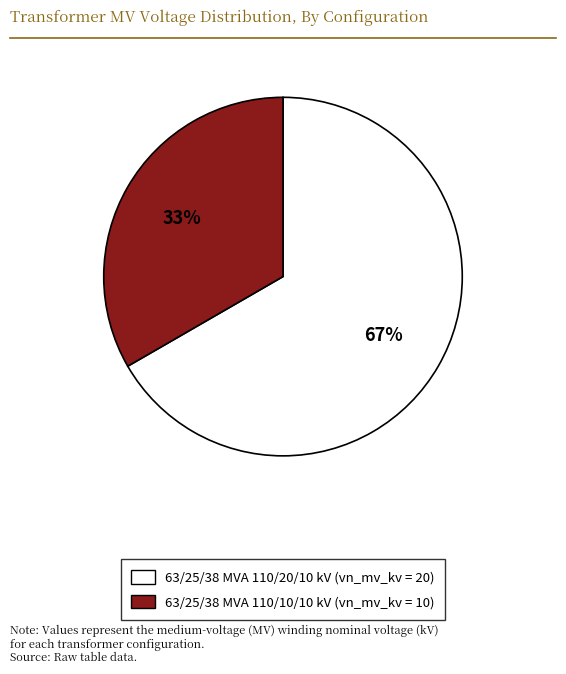

What percentage is the 63/25/38 MVA 110/20/10 kV slice, to the nearest percent?

67%